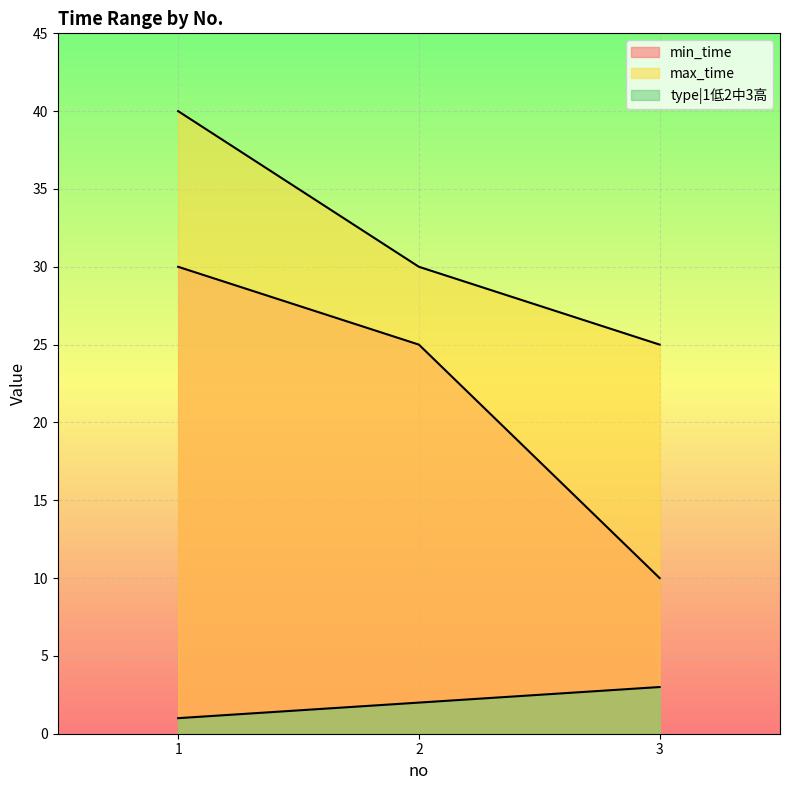

At which label is type|1低2中3高 closest to 2?

2